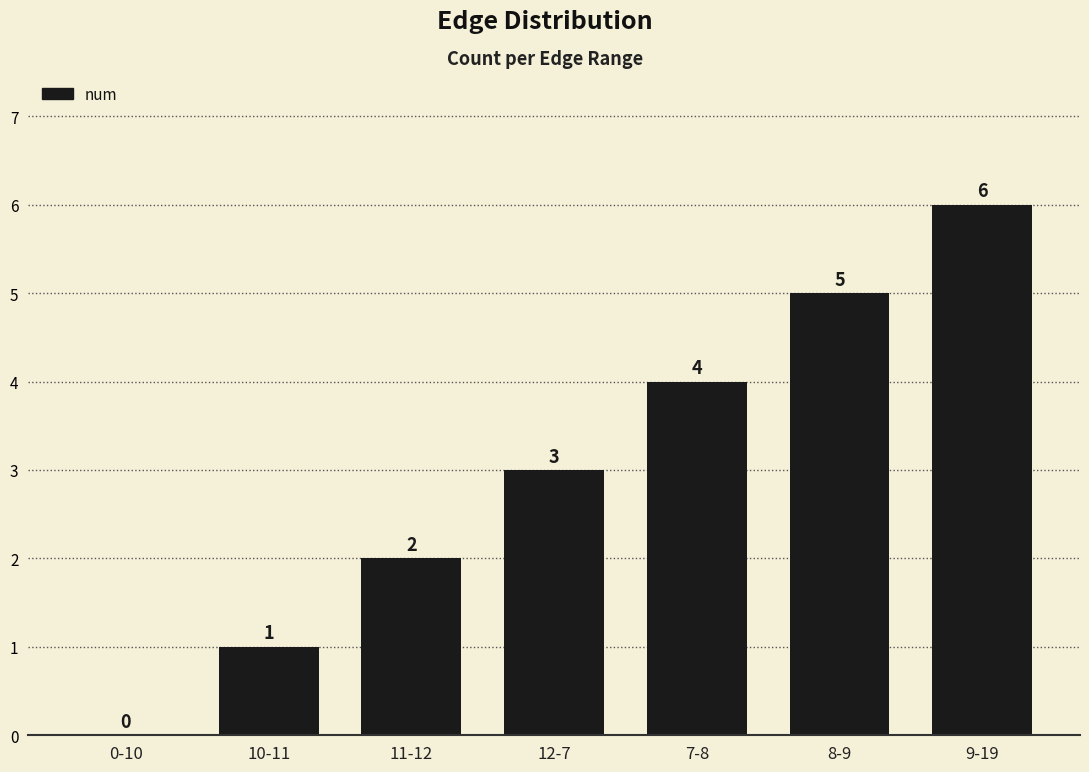

Is it true that the value at 9-19 is 6?

True